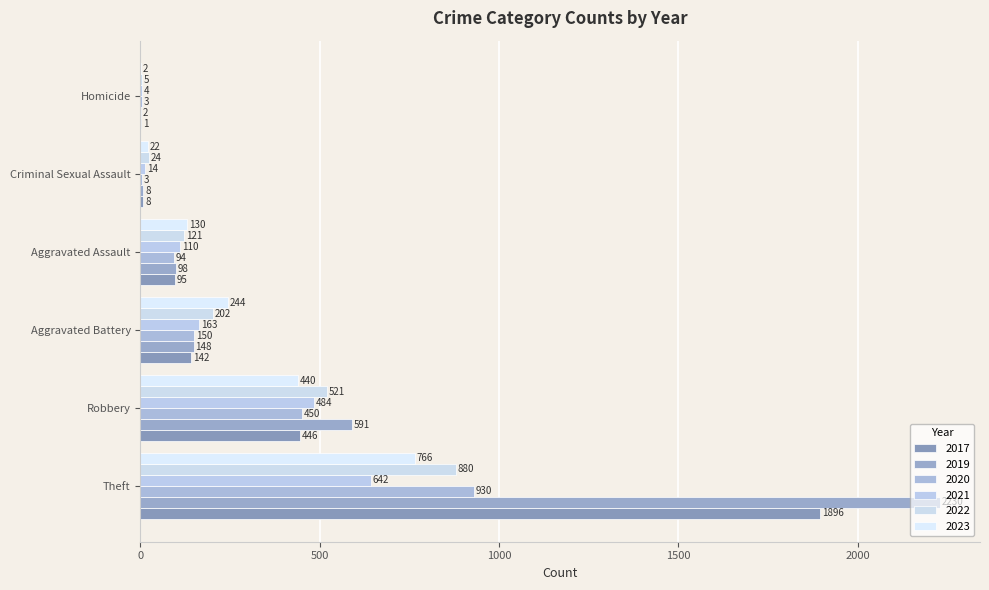

How many categories are shown in the chart?

6